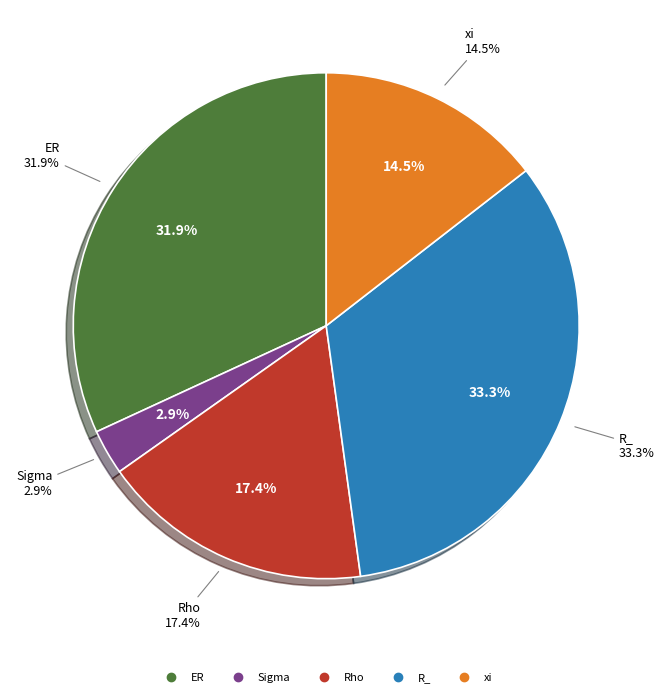

To the nearest percent, what is the average slice percentage?

20%